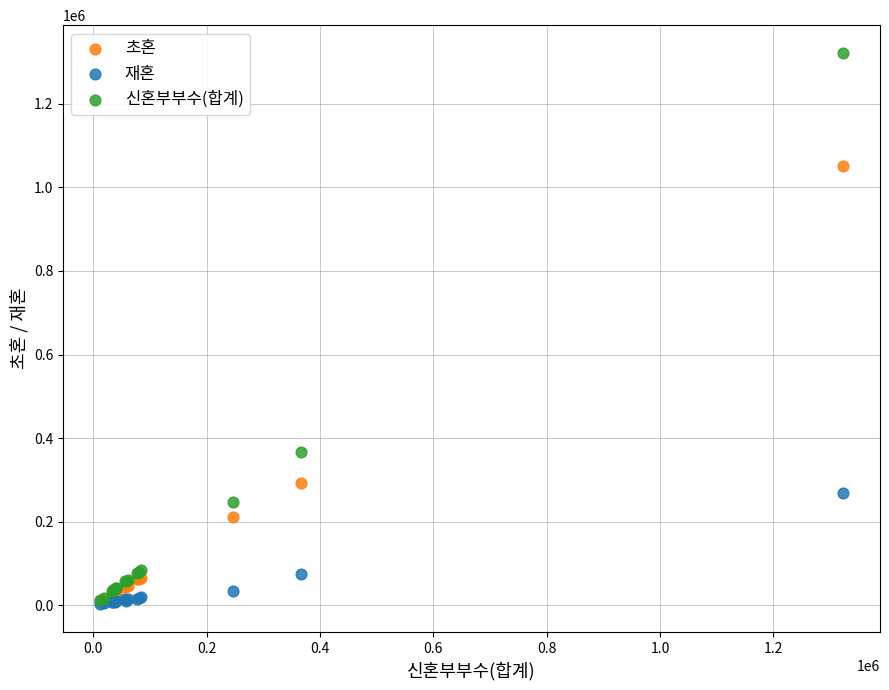

In the 초혼 series, what Y value is closest to 531535?

292197